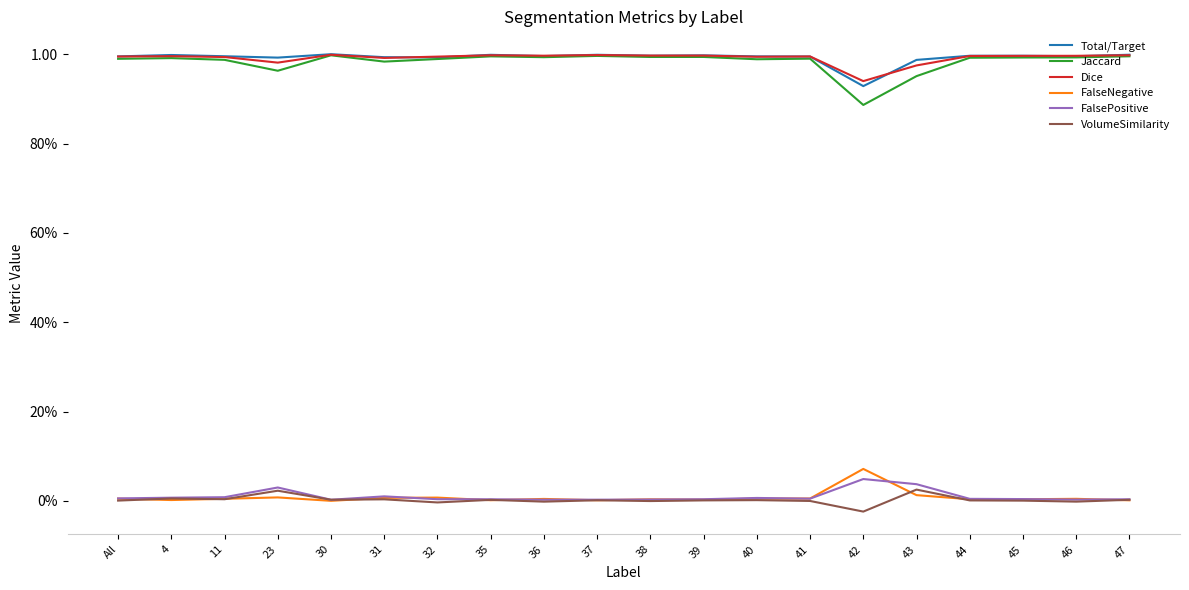

Rank the series by their maximum value, from lowest to highest.

VolumeSimilarity, FalsePositive, FalseNegative, Jaccard, Dice, Total/Target